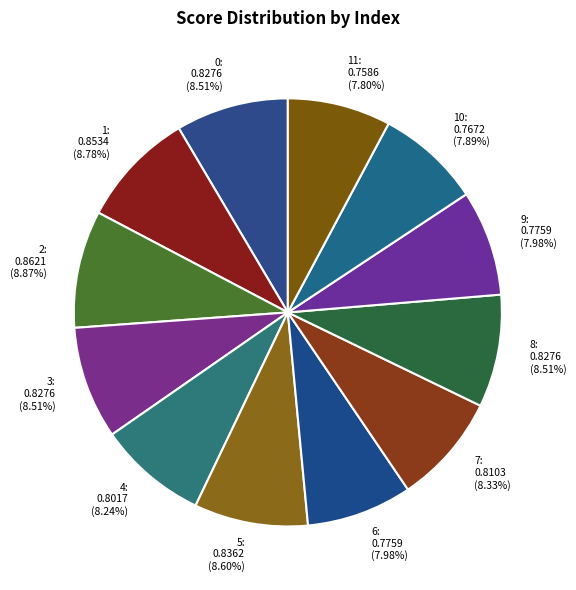

Combined, do 6 and 11 account for over 50%?

No